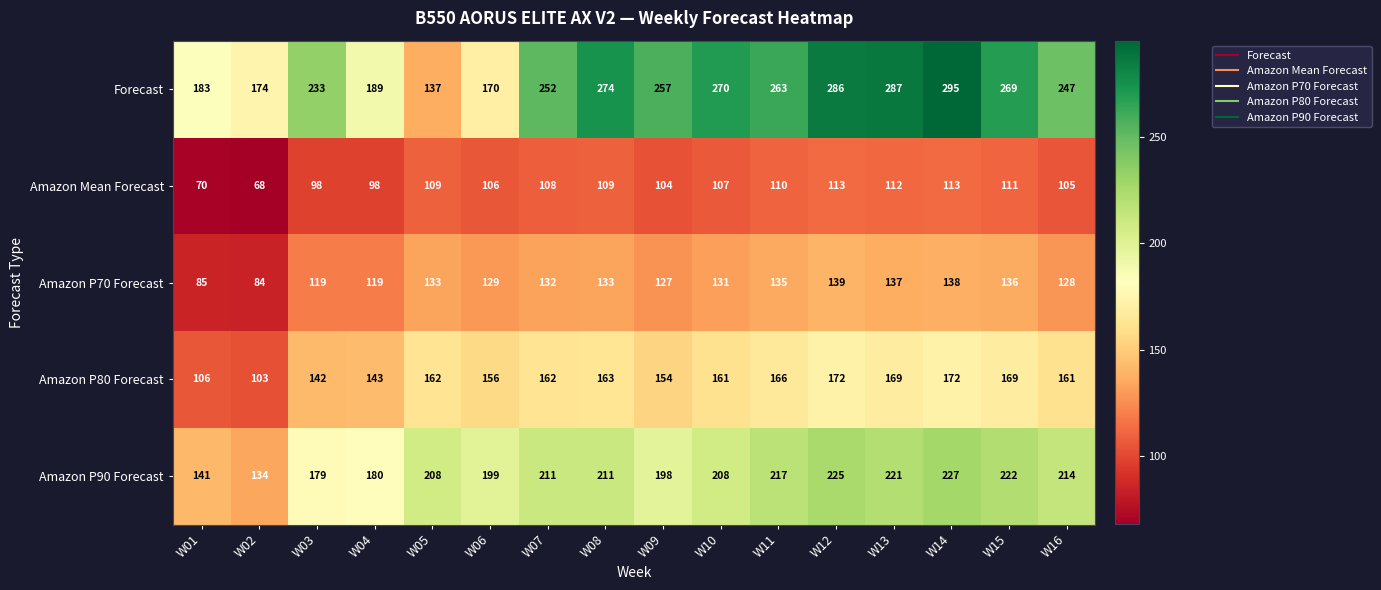

What is the sum of the Amazon Mean Forecast values at W13 and W11?

222